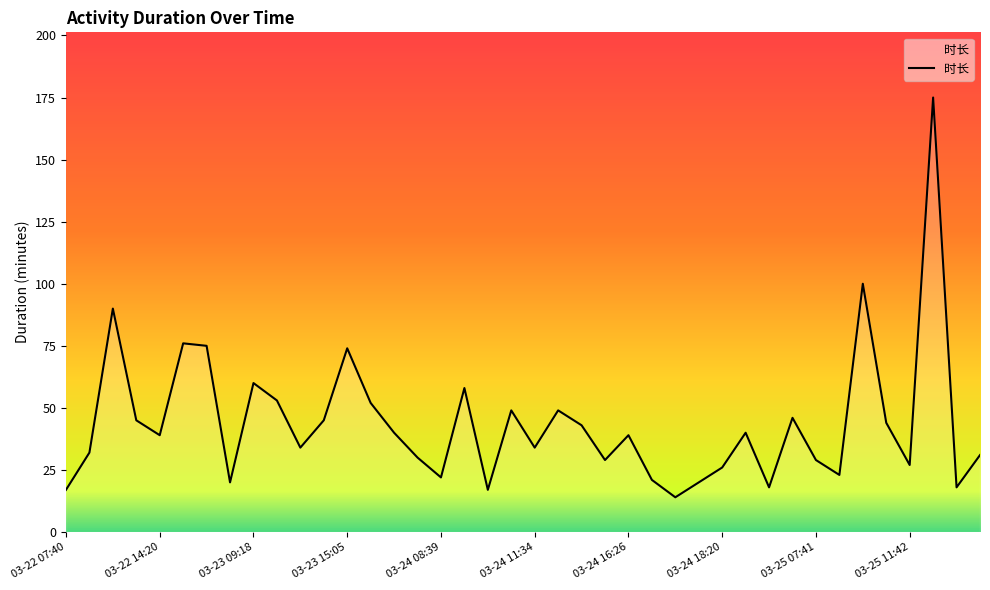

What is the minimum value shown in the chart?

14